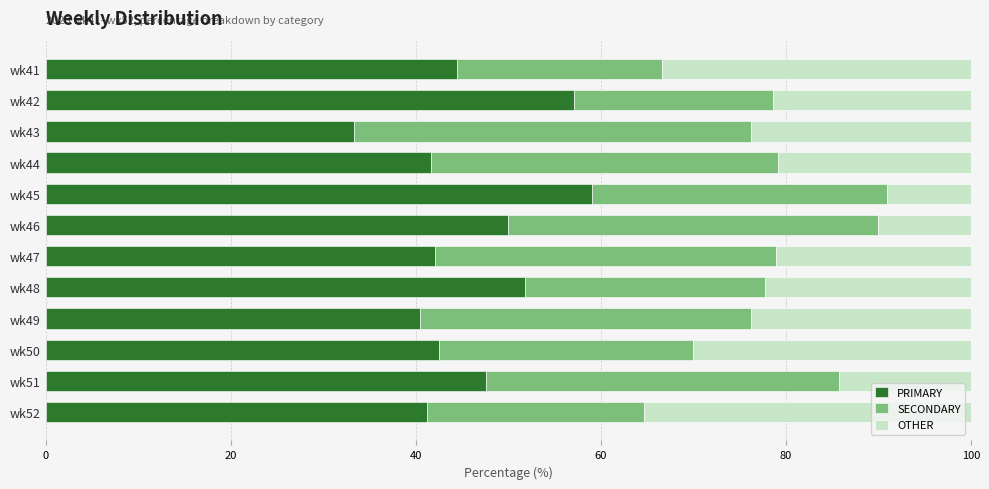

What is the total value across all series at wk51?

100.0